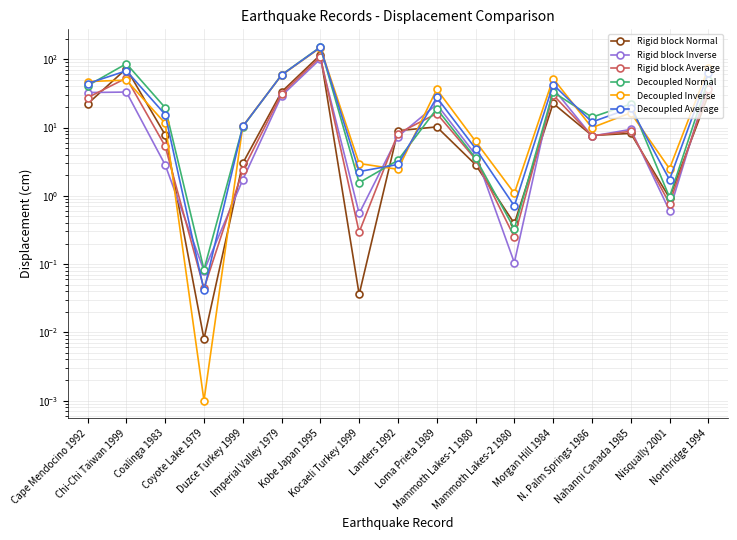

What is the difference between the maximum and minimum values in the Decoupled Inverse series?

147.7